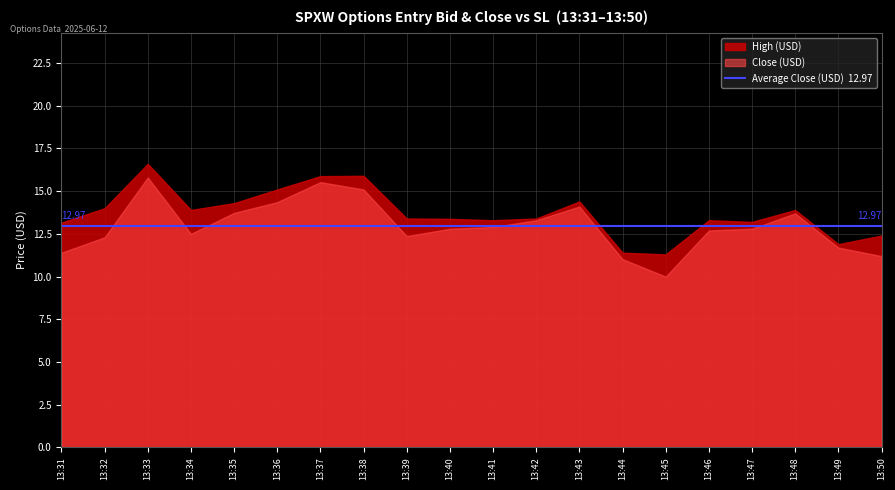

What is the greatest value displayed?

16.6